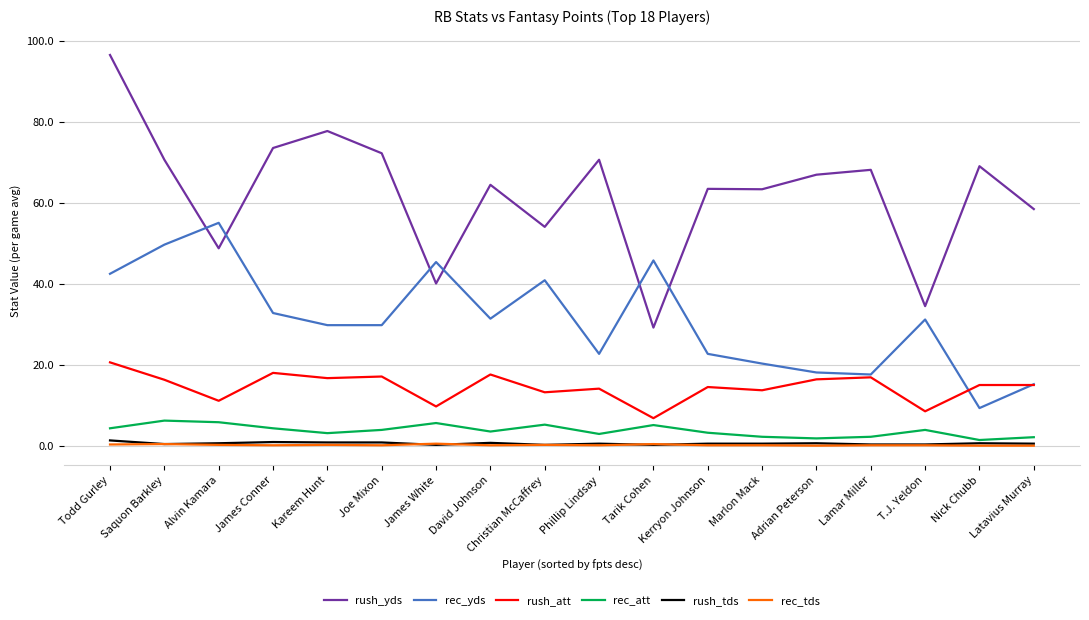

True or false: rush_yds and rush_tds cross at least once.

False